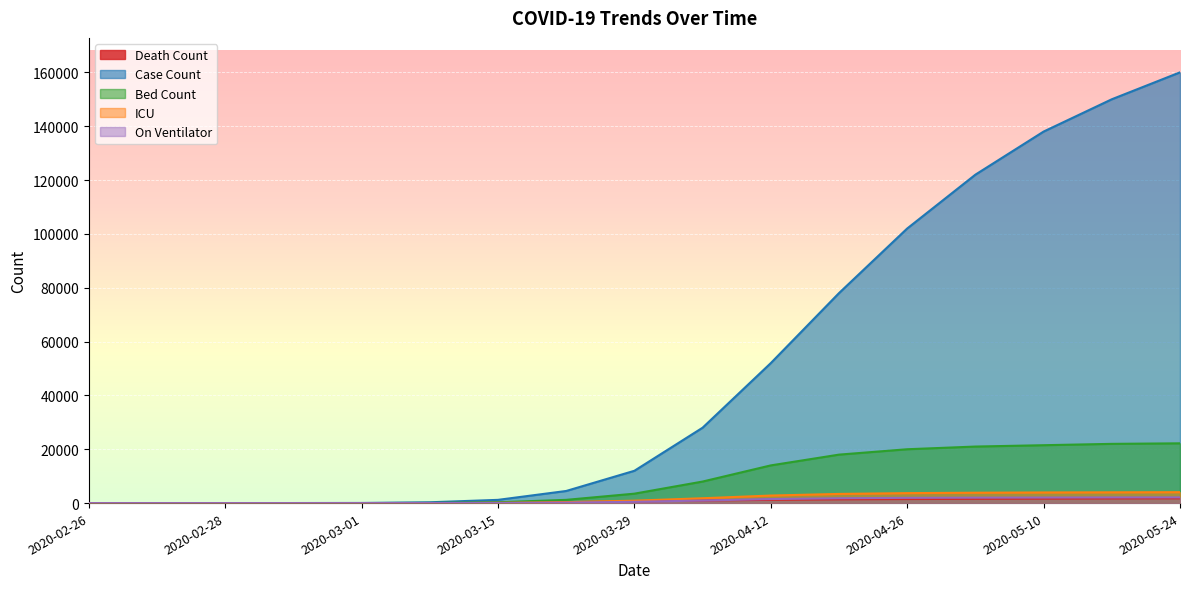

True or false: Case Count and On Ventilator cross at least once.

False